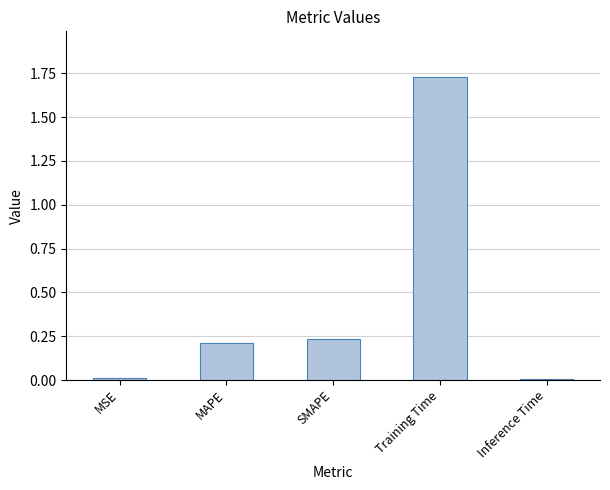

At which category does the chart reach its peak across all series?

Training Time